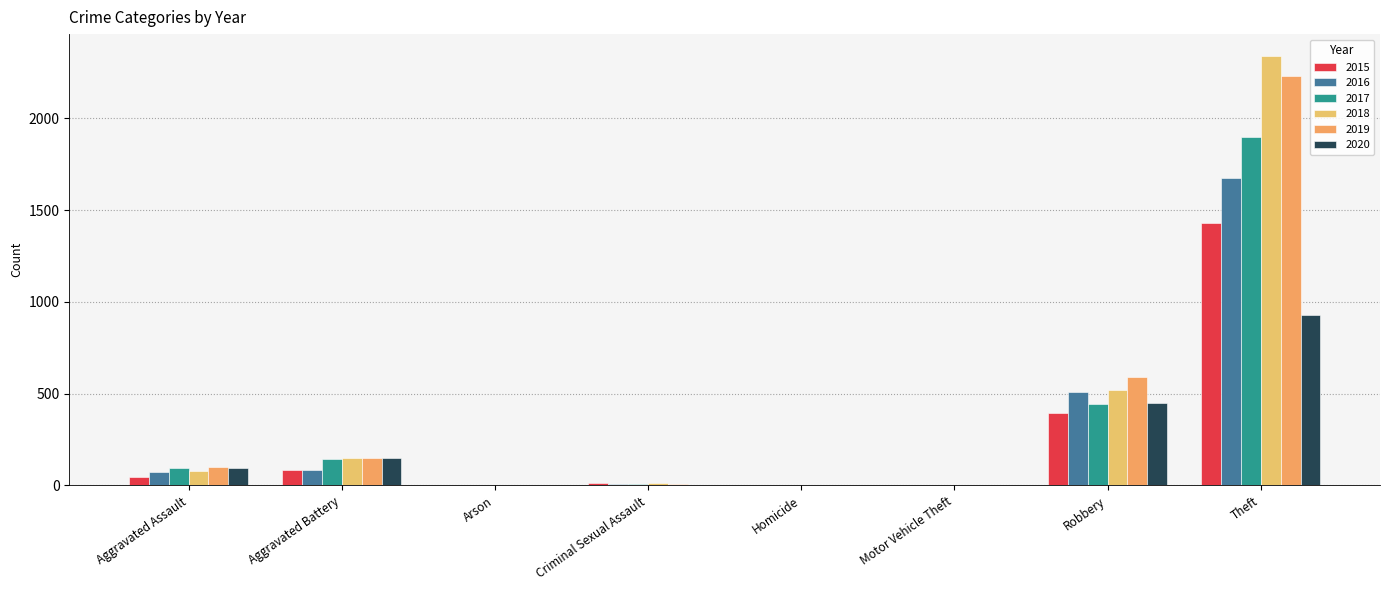

What is the average value of the 2020 series?

204